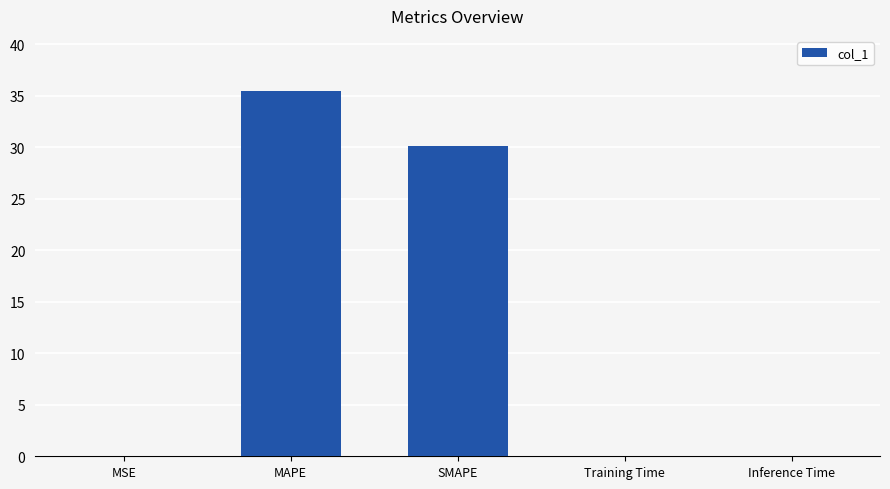

Is it true that the value at MAPE is 35.5?

True